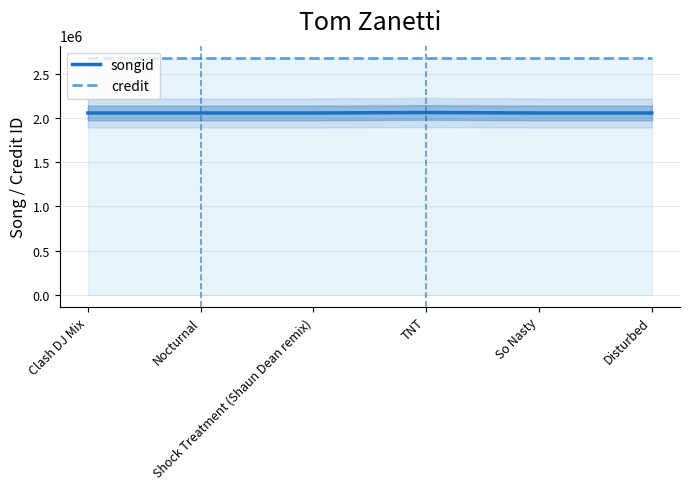

Does the chart display data point markers on the line(s)?

No